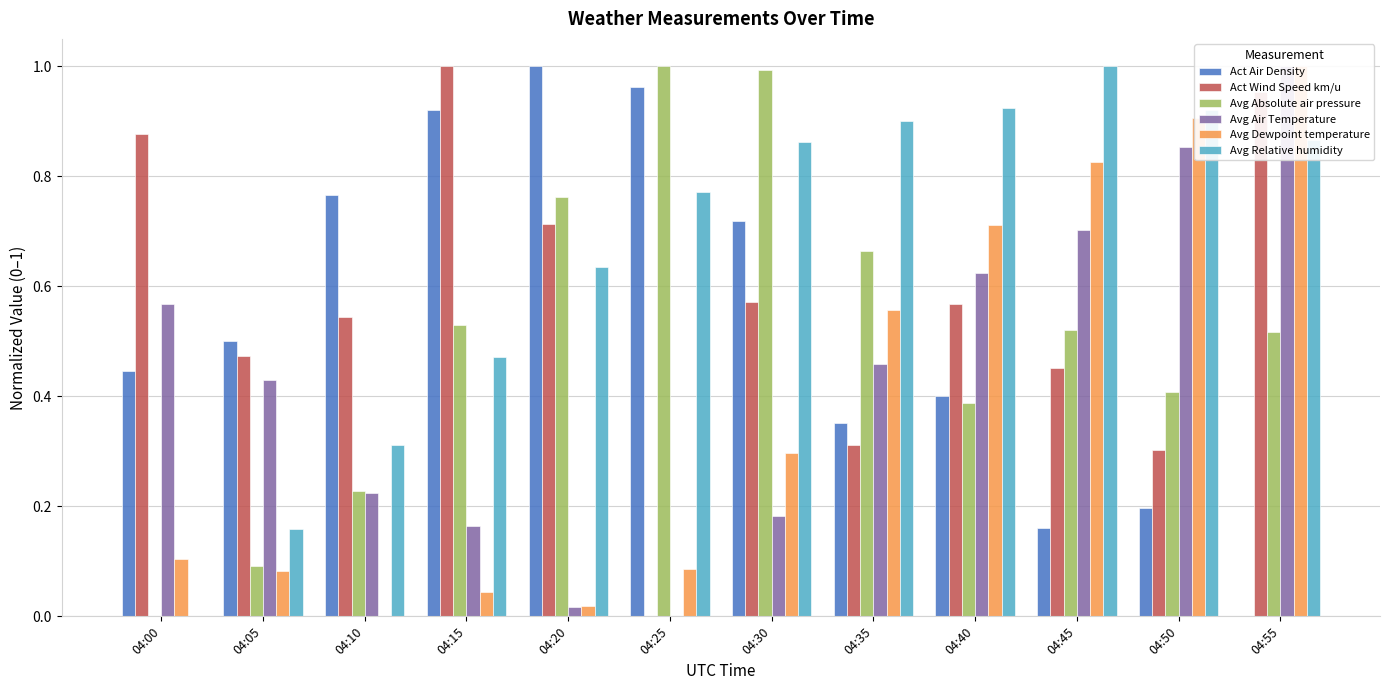

Does the chart contain stacked bars?

No